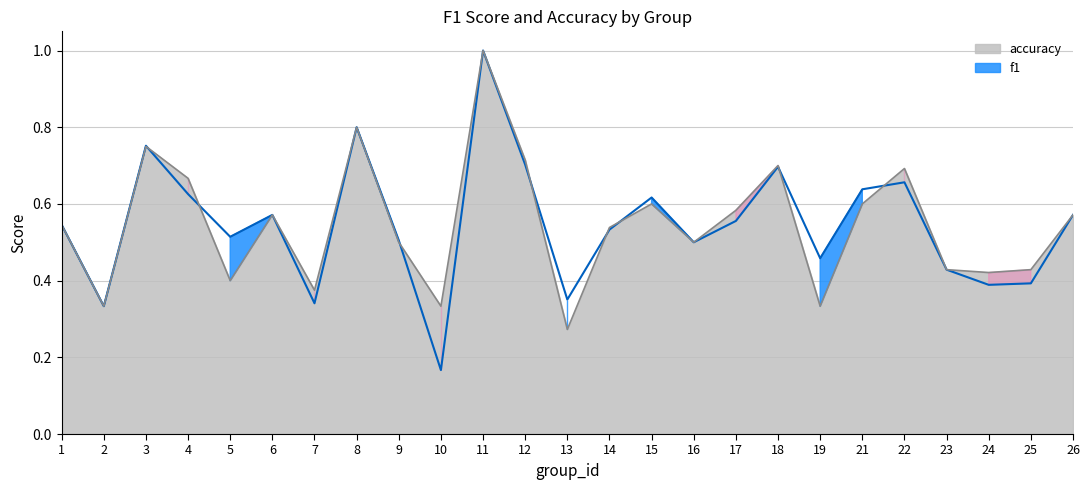

What is the highest value of the accuracy series?

1.0